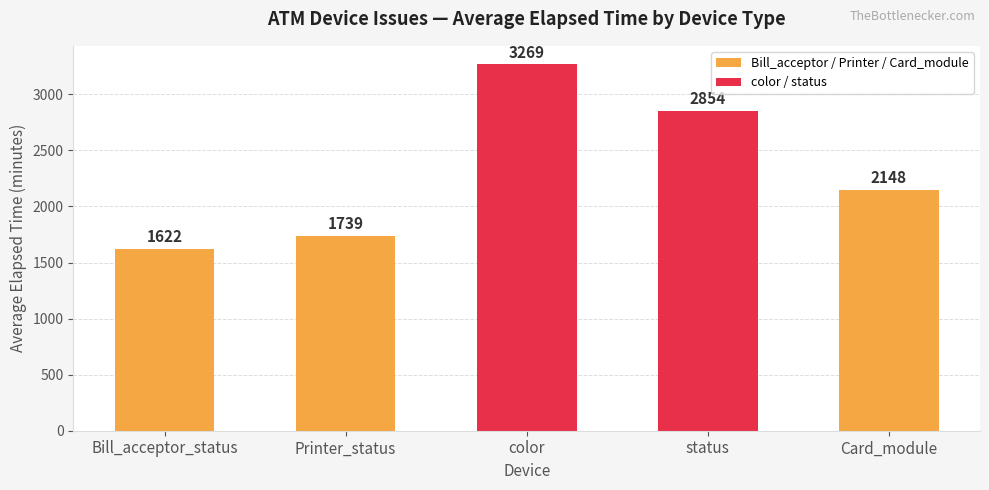

The chart shows a value of 2148 at Card_module. True or false?

True